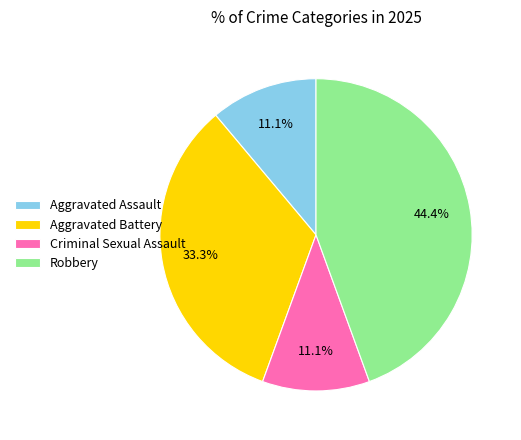

Is there any slice that represents more than half of the pie?

No